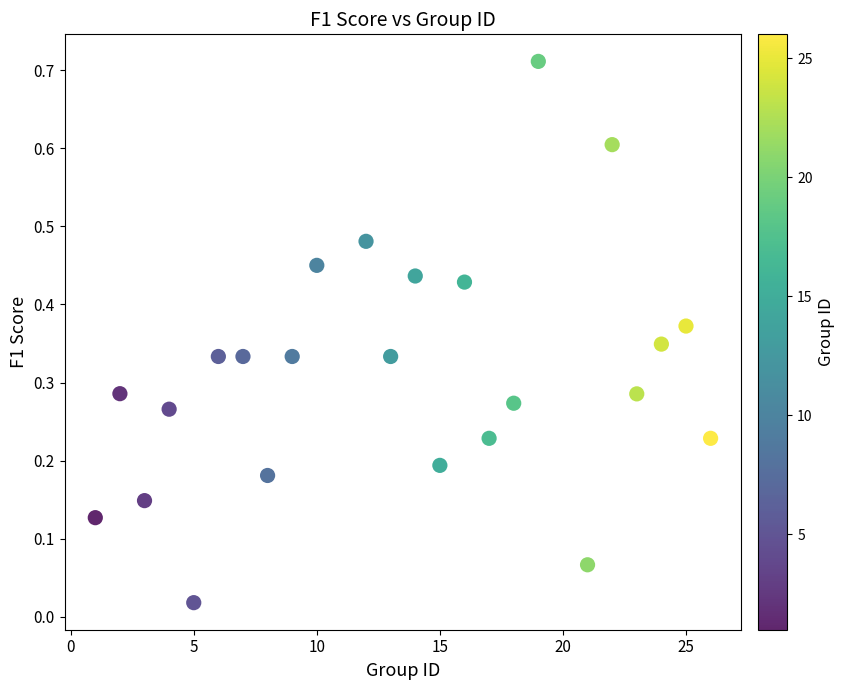

What is the range of X values (max minus min)?

25.0